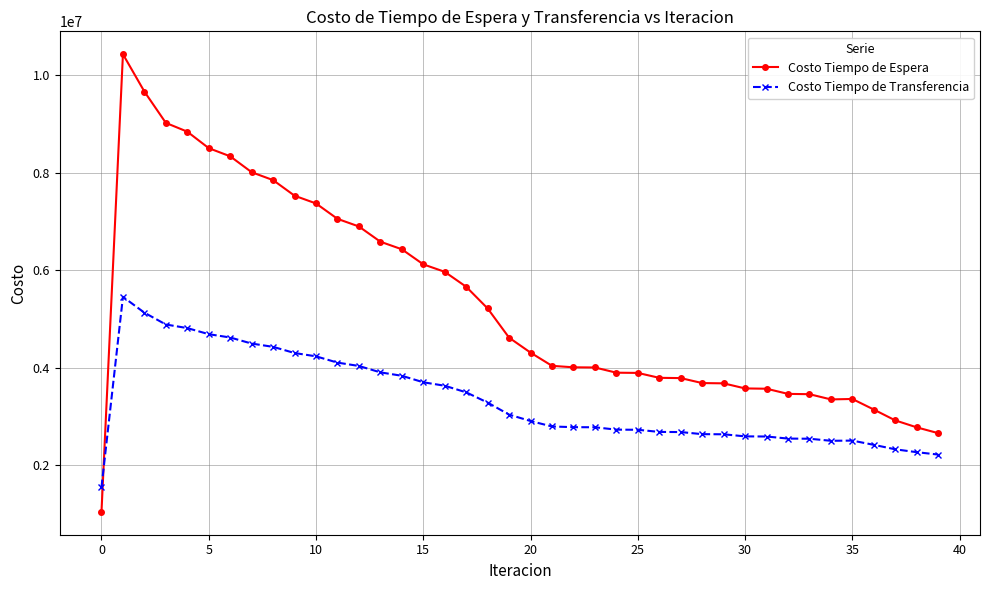

What are all the series names shown in the legend?

Costo Tiempo de Espera, Costo Tiempo de Transferencia